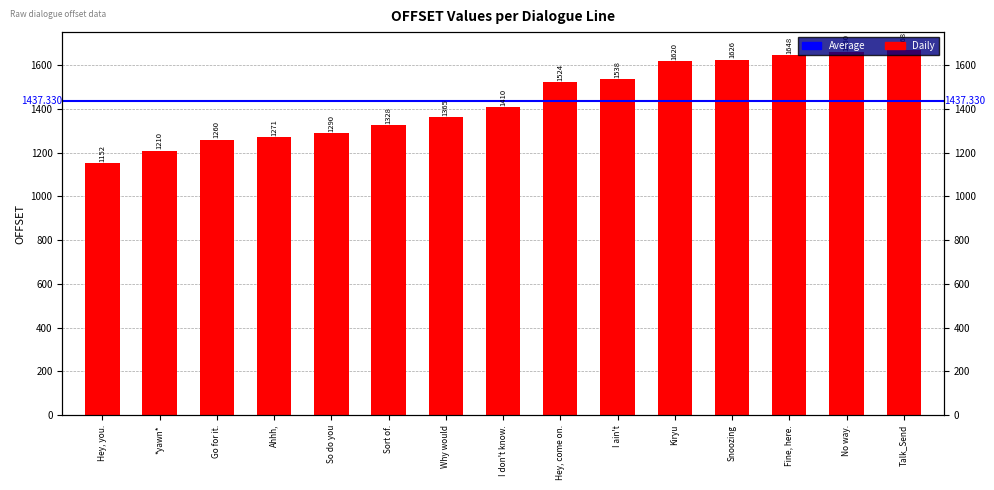

List the labels in order of value, largest first.

Talk_Send, No way., Fine, here., Snoozing, Kiryu, I ain't, Hey, come on., I don't know., Why would, Sort of., So do you, Ahhh,, Go for it., *yawn*, Hey, you.